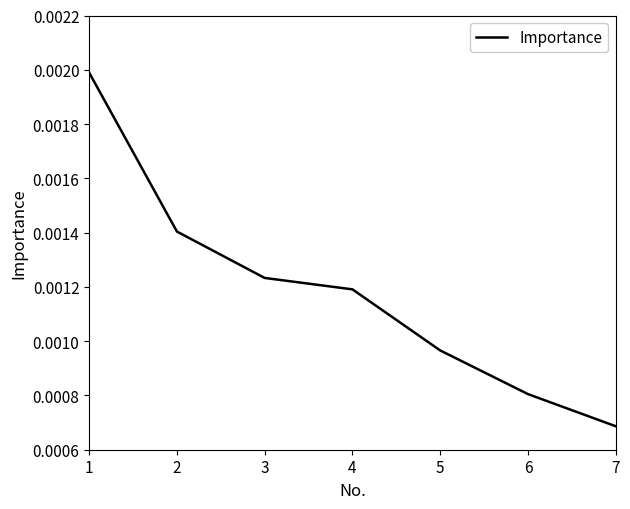

True or false: there are more than 0 points higher than both neighbors.

False